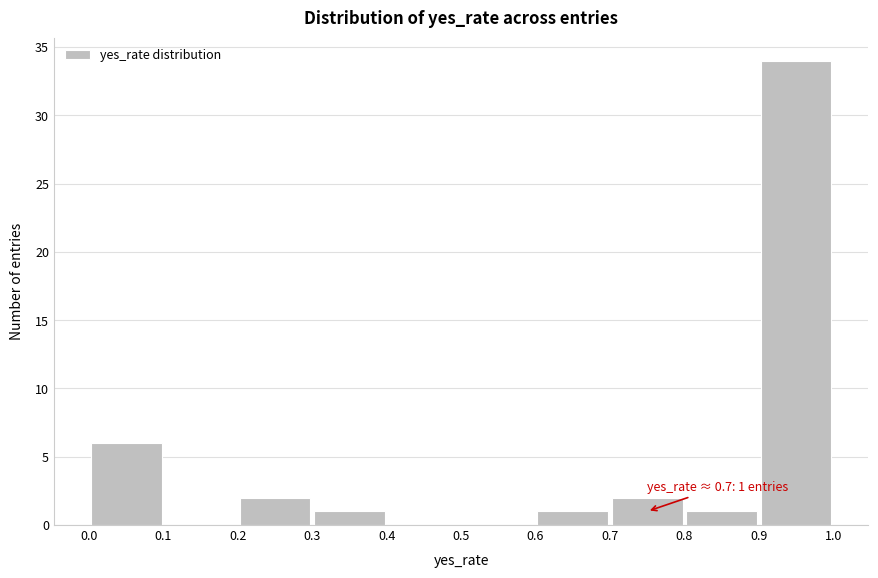

Over which range of the x-axis is the bar tallest?

0.9 to 1.0